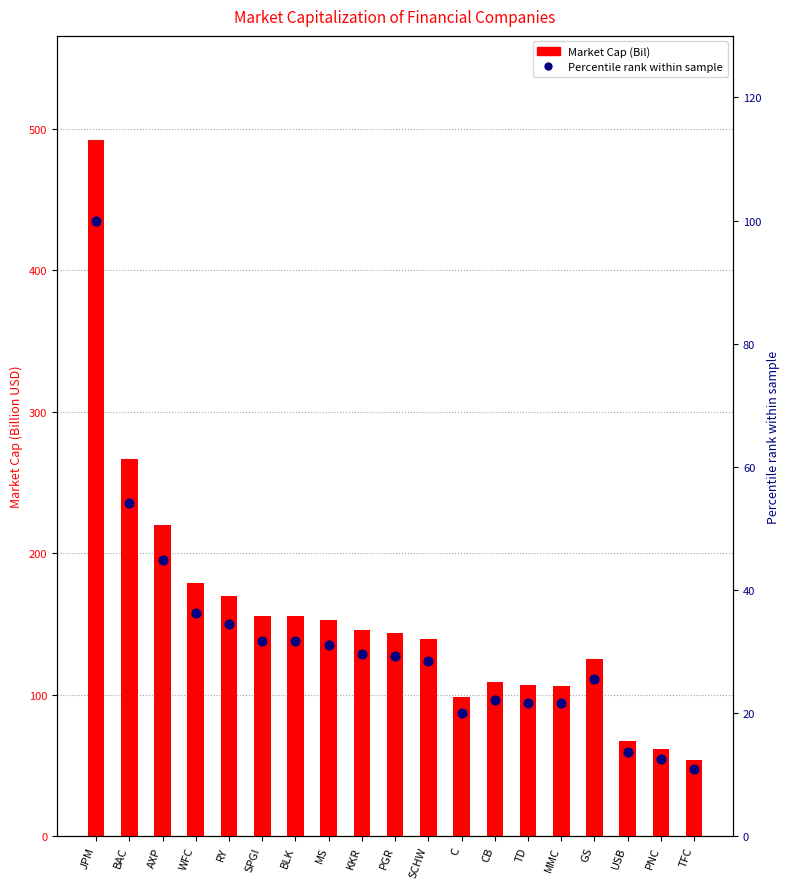

Which series reaches the minimum Y coordinate?

Percentile rank within sample